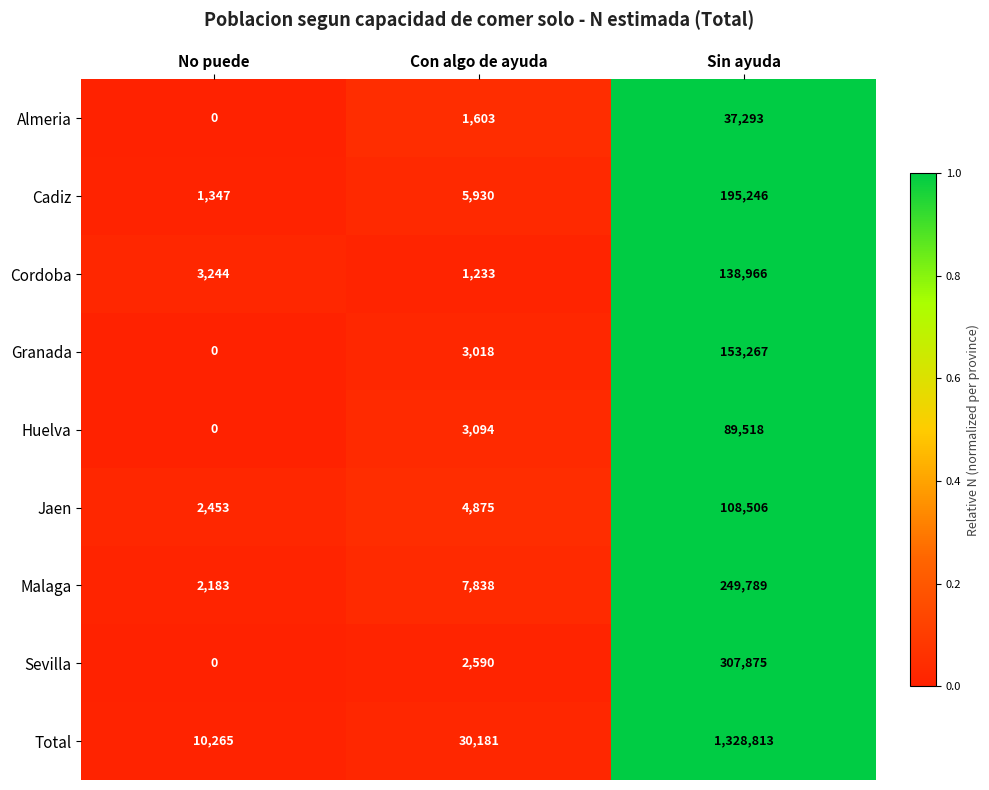

What is the difference between the highest and lowest values at Con algo de ayuda?

28948